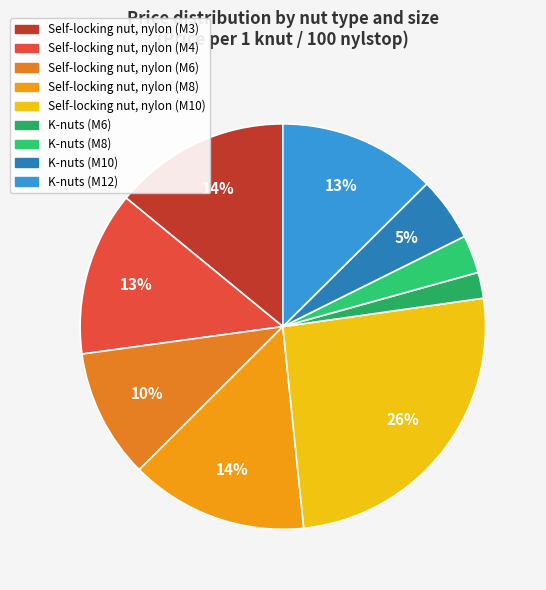

To the nearest percent, what percentage of the pie is Self-locking nut, nylon (M4)?

13%